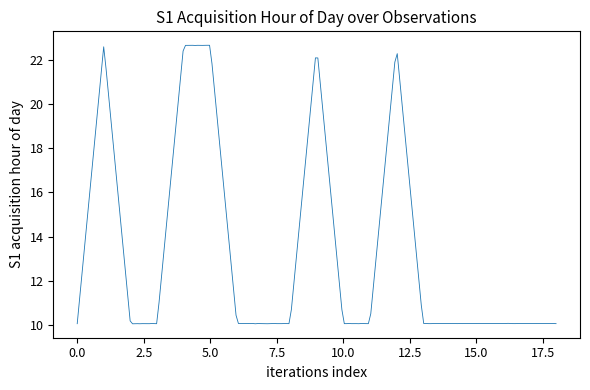

Does the chart have visible grid lines?

No